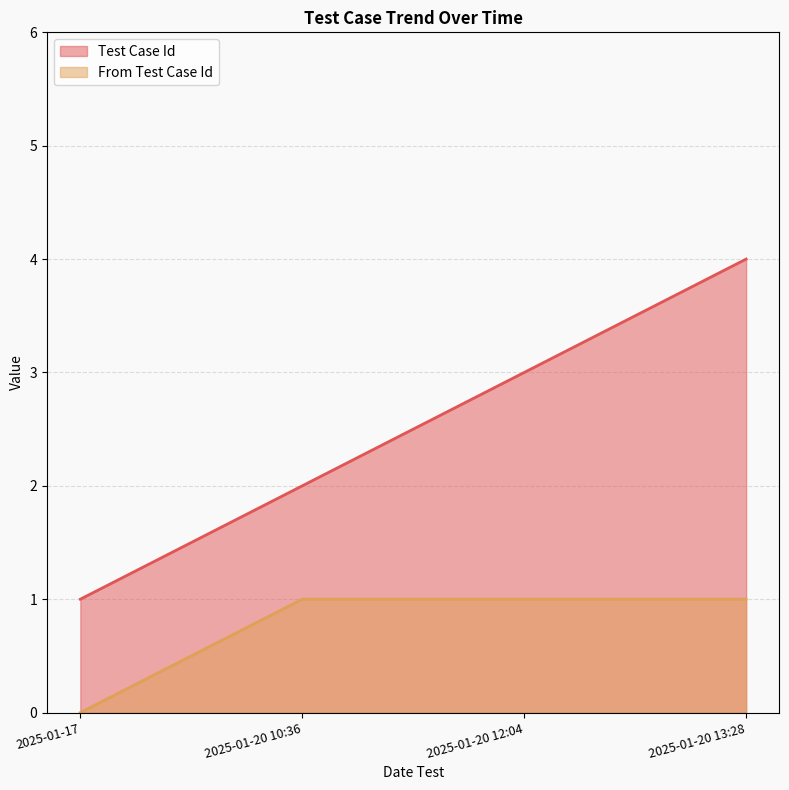

Reading right to left, list all the values displayed in this chart.

Test Case Id: 2025-01-20 13:28=4	2025-01-20 12:04=3	2025-01-20 10:36=2	2025-01-17=1
From Test Case Id: 2025-01-20 13:28=1	2025-01-20 12:04=1	2025-01-20 10:36=1	2025-01-17=0